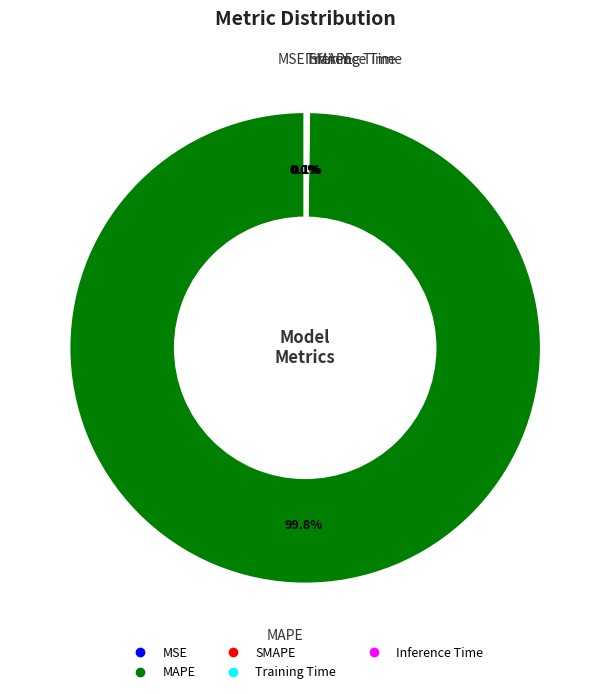

Is there a majority slice in this chart?

Yes